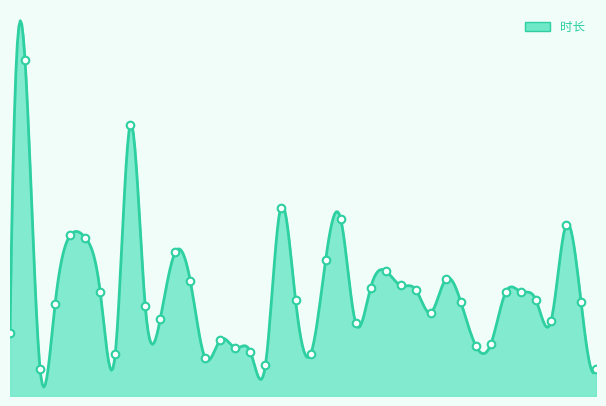

What is the change in value from 2021-04-14 to 2021-04-16?

+10